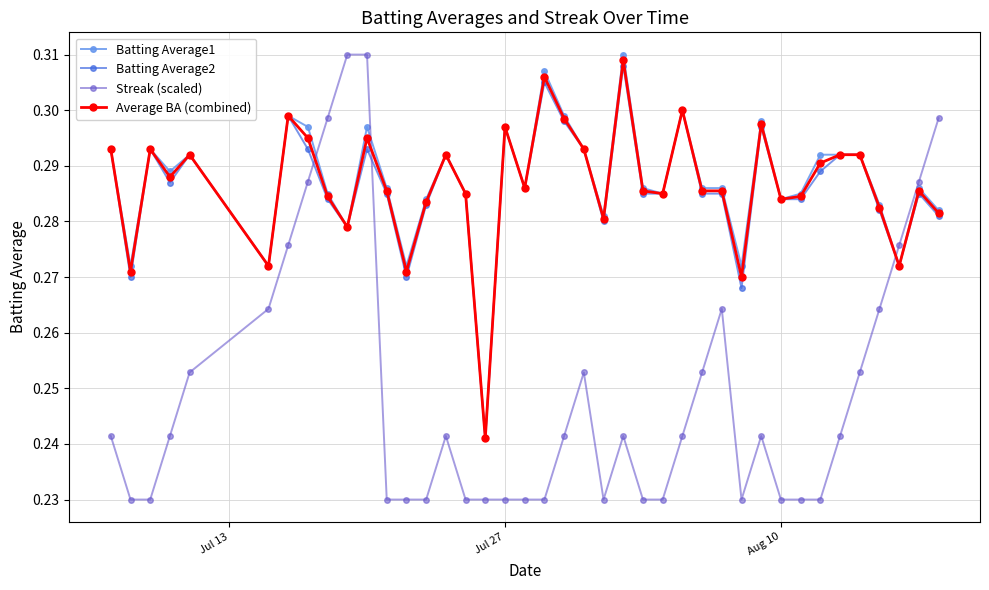

True or false: Streak (scaled) and Batting Average2 cross at least once.

True